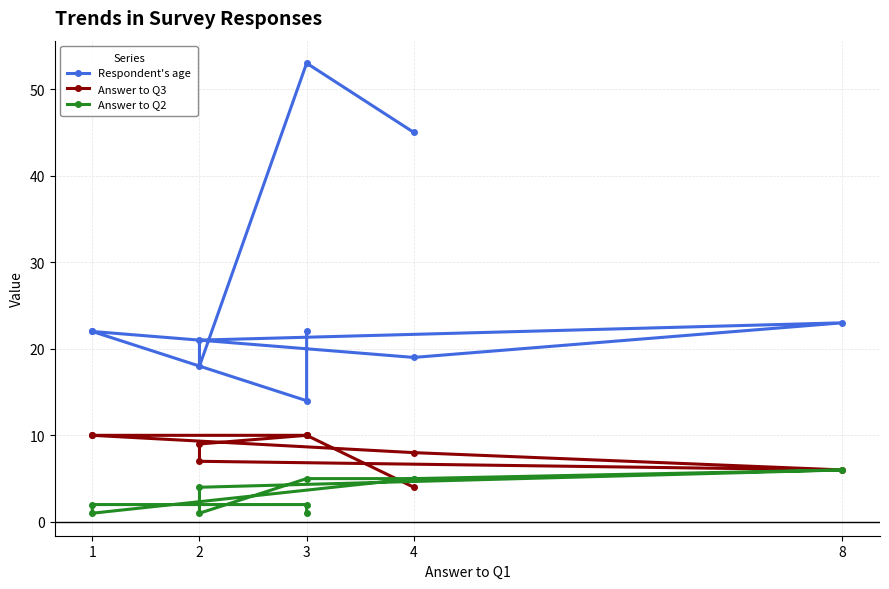

In Answer to Q3, how many points are lower than both neighbors (excluding endpoints)?

1